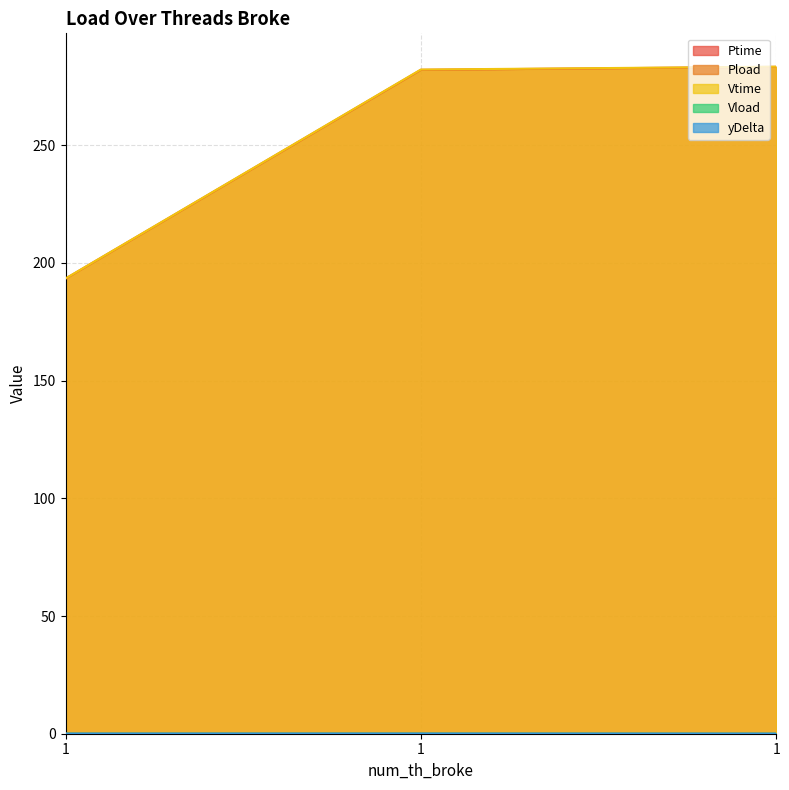

Which series has the largest total across all categories?

Vtime